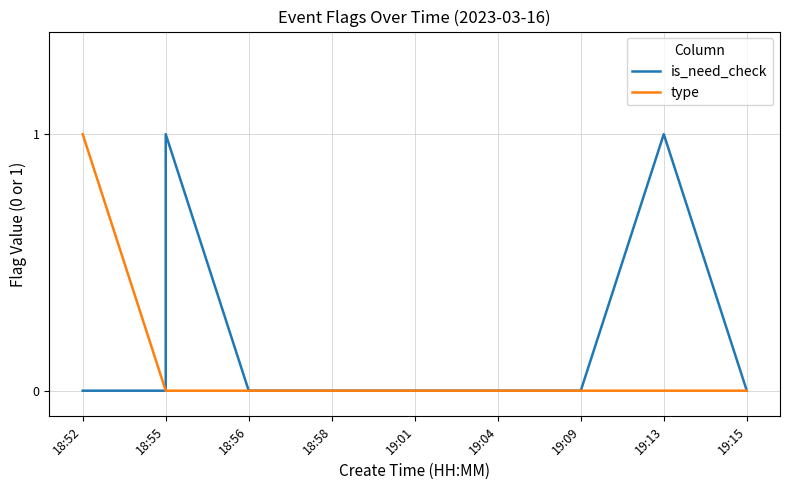

How many type values are between 0 and 1?

11